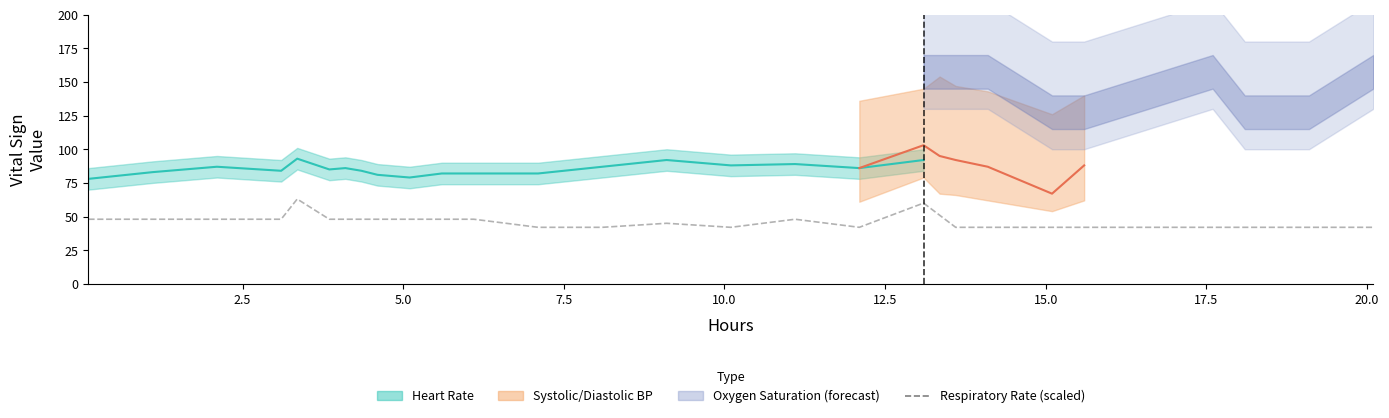

What is the difference between the second highest and minimum values?

18